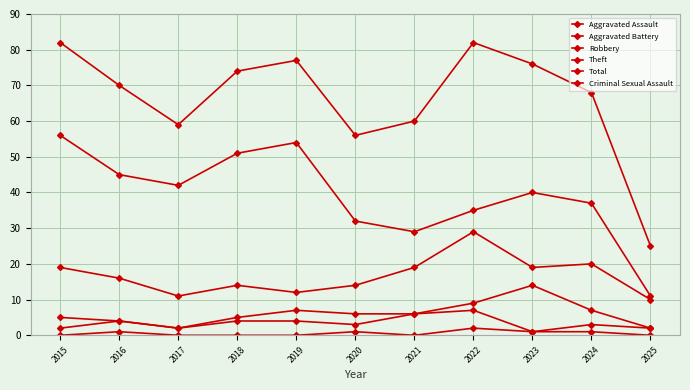

Where is the first local minimum for Aggravated Battery?

2017